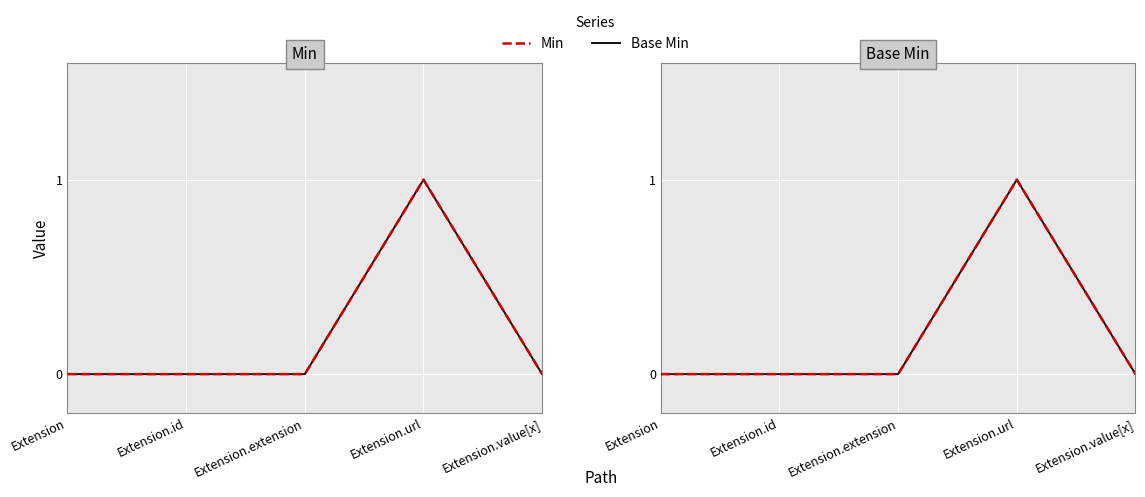

At which label does Base Min reach its peak?

Extension.url